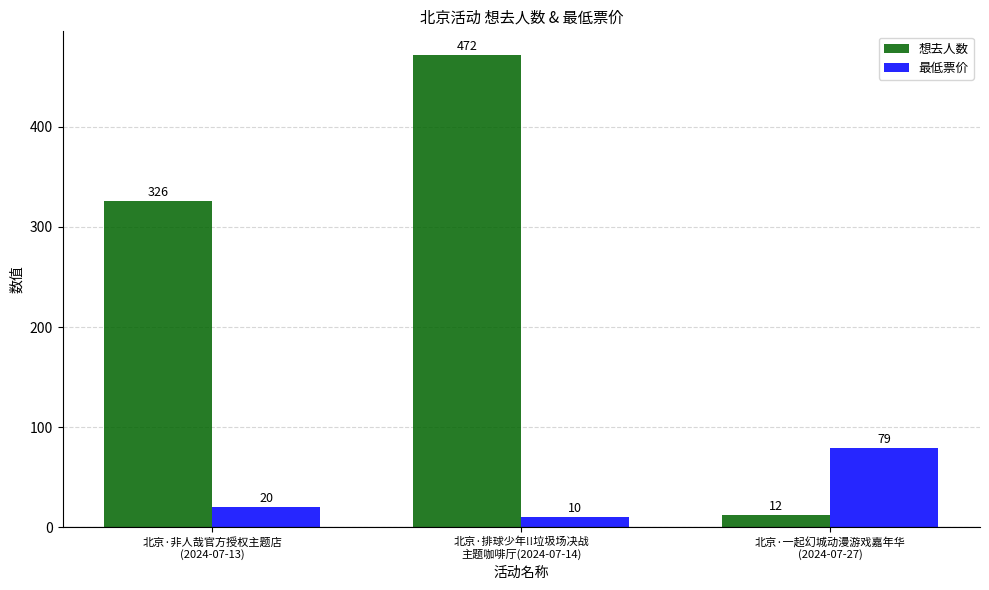

Reading left to right, extract all data points from this chart.

想去人数: 北京·非人哉官方授权主题店
(2024-07-13)=326	北京·排球少年!!垃圾场决战
主题咖啡厅(2024-07-14)=472	北京·一起幻城动漫游戏嘉年华
(2024-07-27)=12
最低票价: 北京·非人哉官方授权主题店
(2024-07-13)=20	北京·排球少年!!垃圾场决战
主题咖啡厅(2024-07-14)=10	北京·一起幻城动漫游戏嘉年华
(2024-07-27)=79